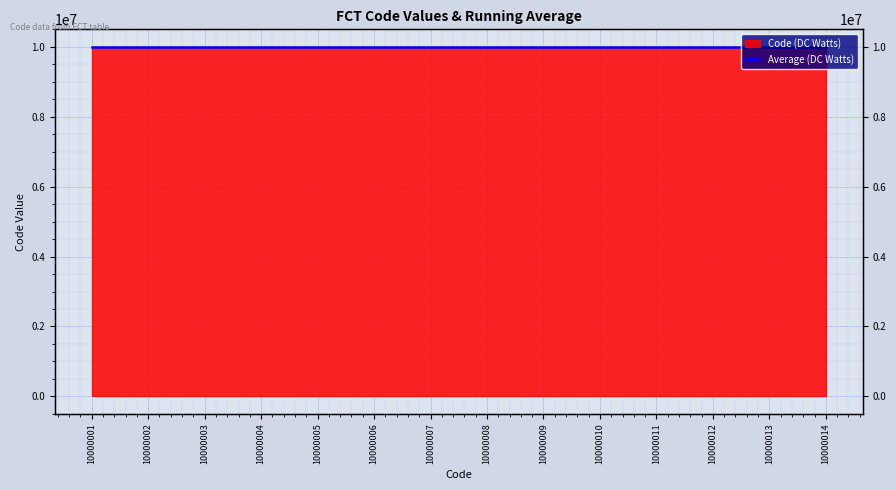

True or false: Code (DC Watts) and Average (DC Watts) intersect in this chart.

False